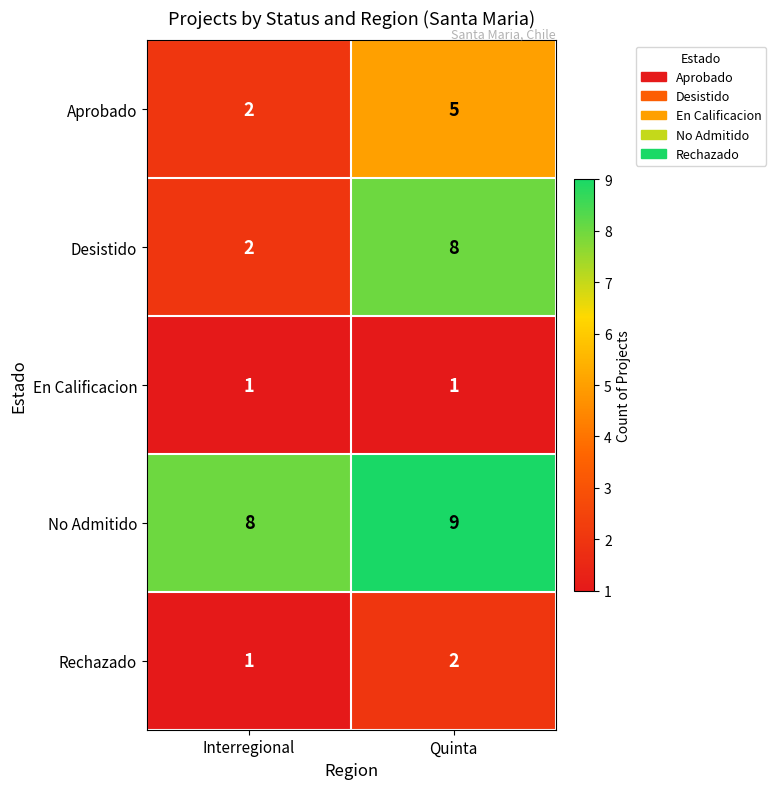

At which label does Rechazado reach its minimum?

Interregional